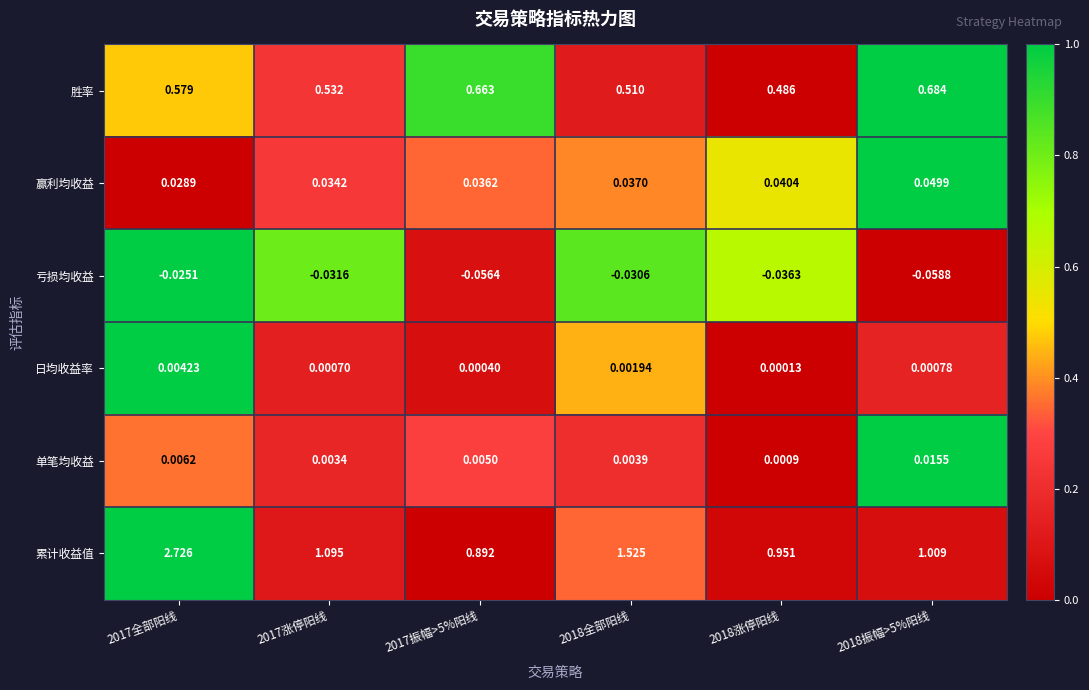

Which series changed the most between 2017涨停阳线 and 2018涨停阳线?

累计收益值